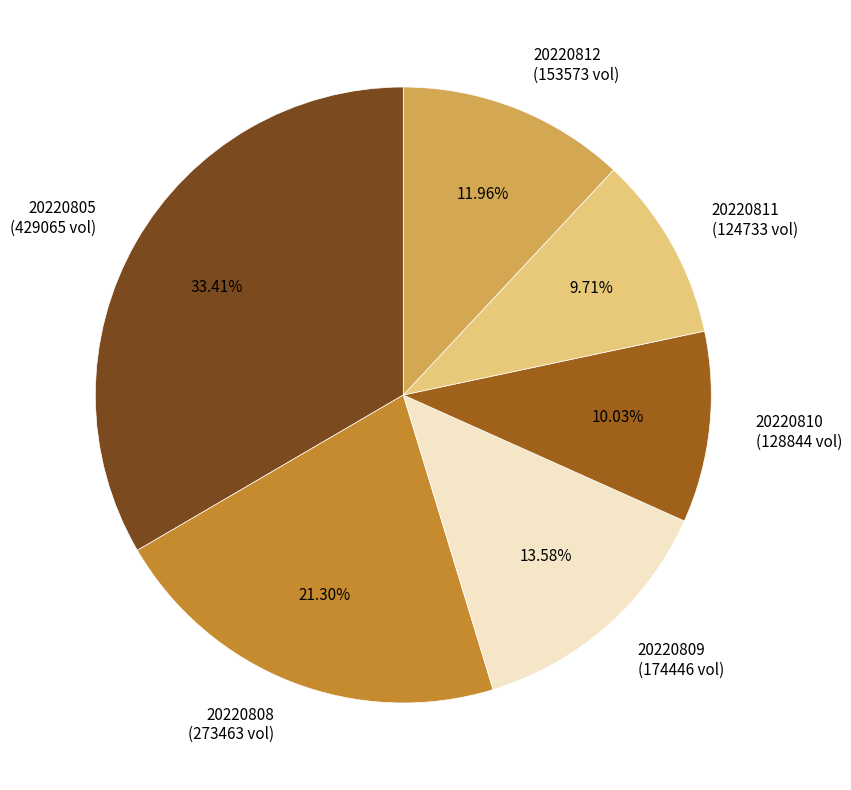

Count the number of slices in the pie.

6